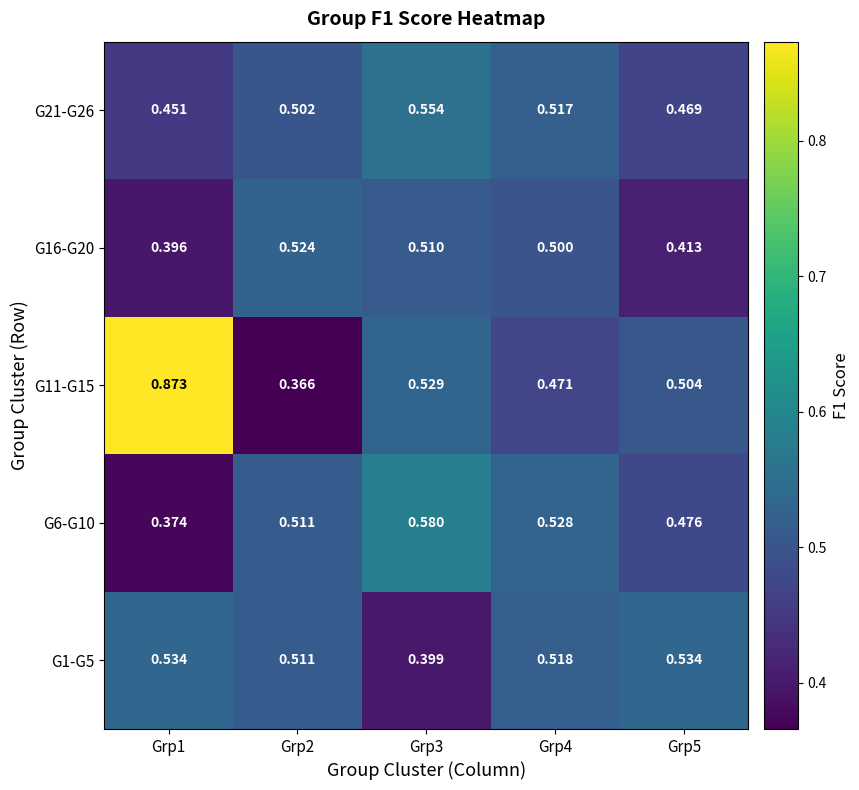

Is the value of G11-G15 at Grp1 greater than the value of G6-G10 at Grp1?

Yes